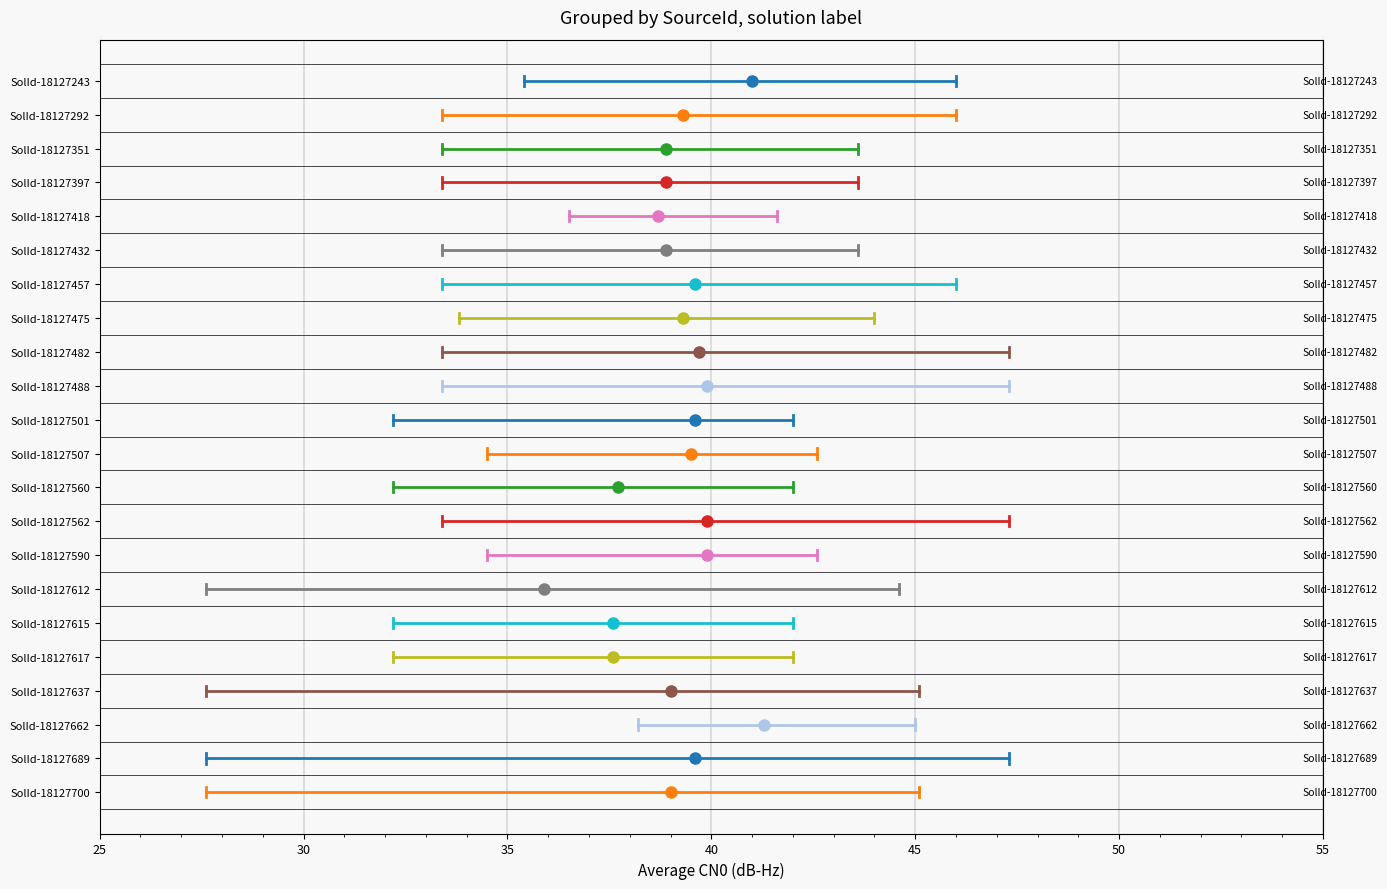

What is the average value of the MinimumCN0 series?

32.7